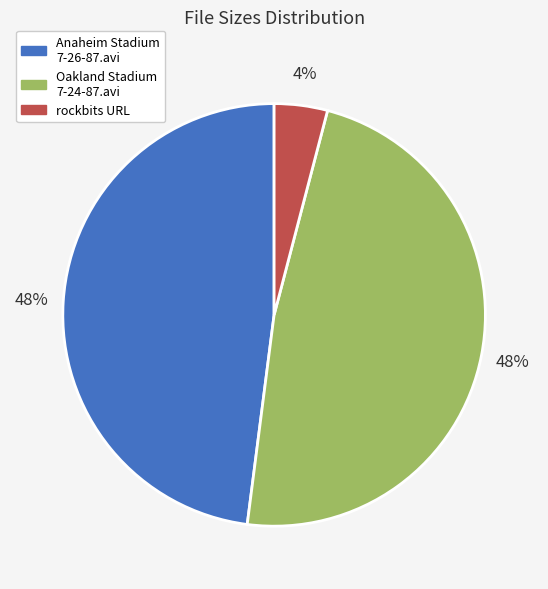

Does Oakland Stadium 7-24-87.avi represent more than half of the total?

No